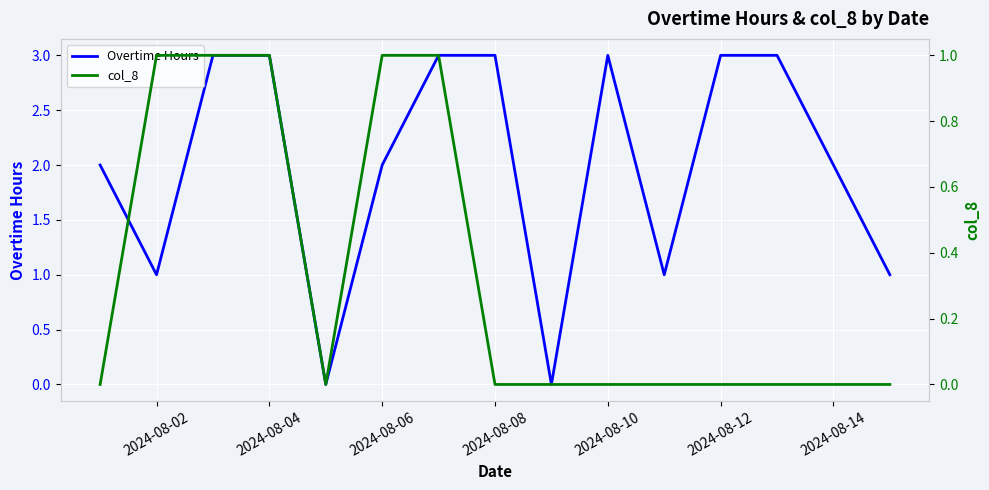

Which series has the widest spread of values?

Overtime Hours